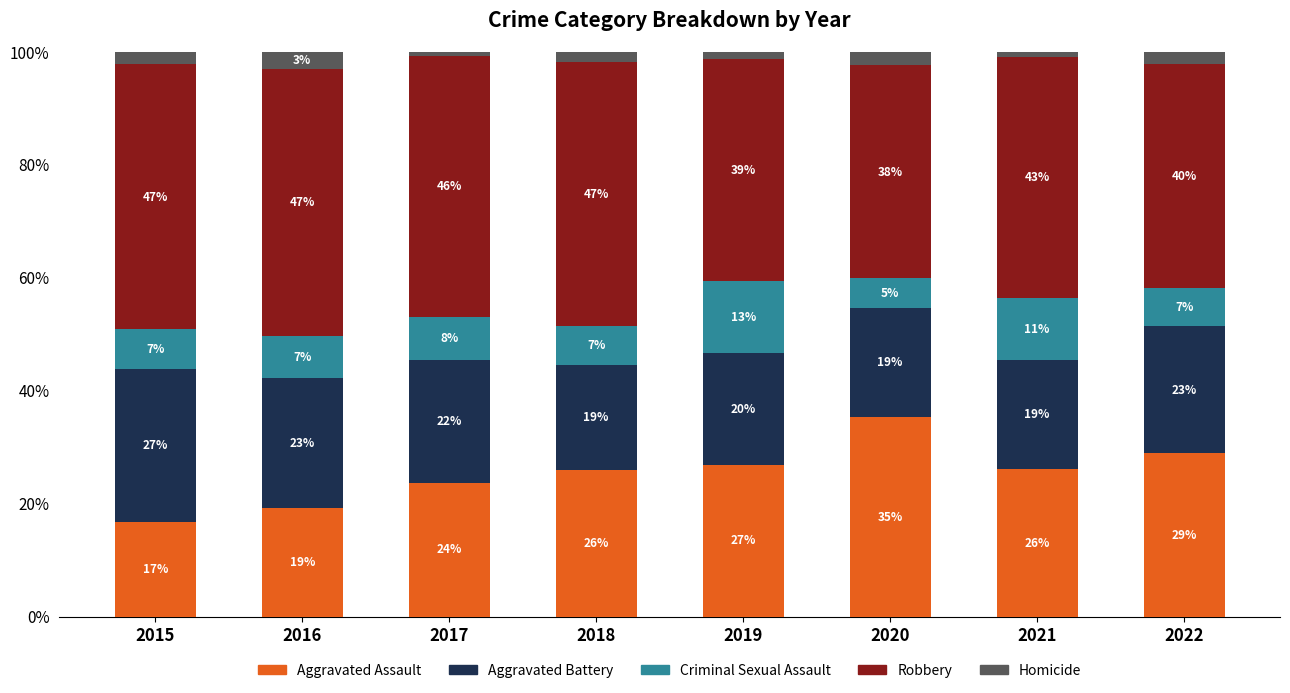

Are the bars grouped side by side (vs. stacked)?

No